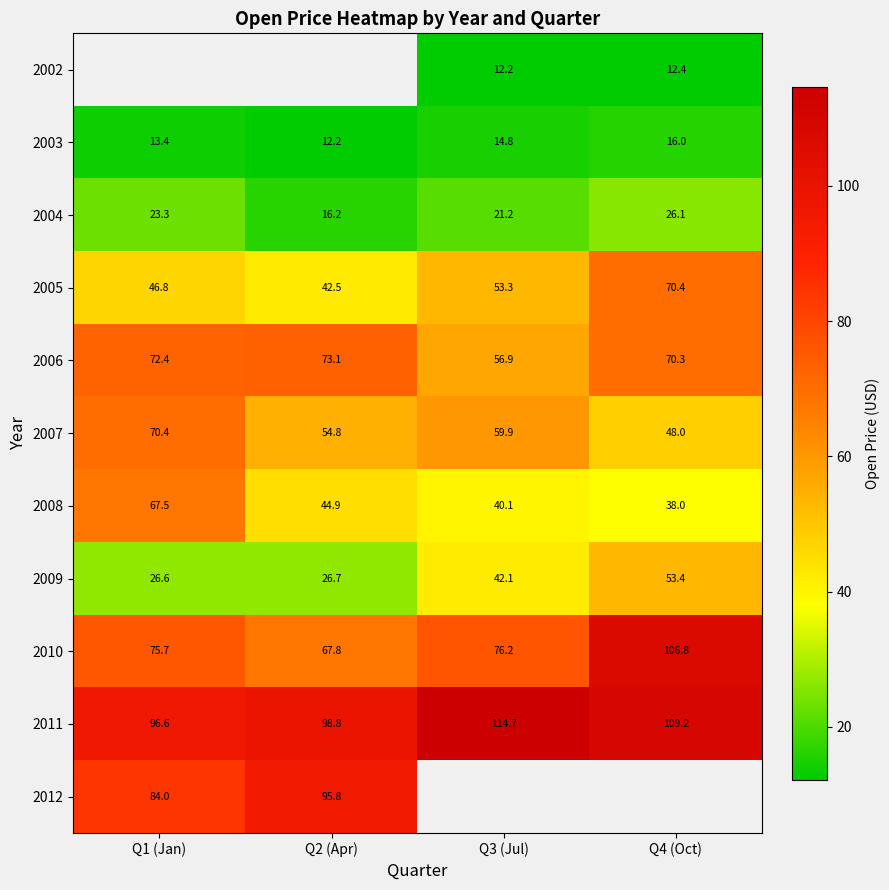

Is the value of 2009 at Q1 (Jan) greater than the value of 2003 at Q2 (Apr)?

Yes